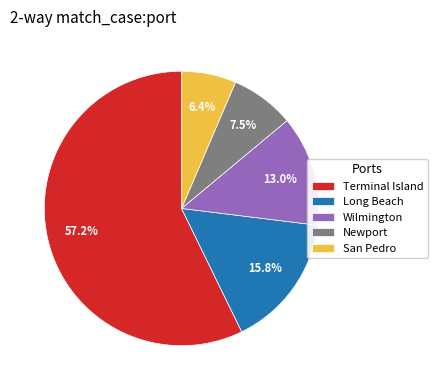

Which category has the smallest portion of the pie?

San Pedro